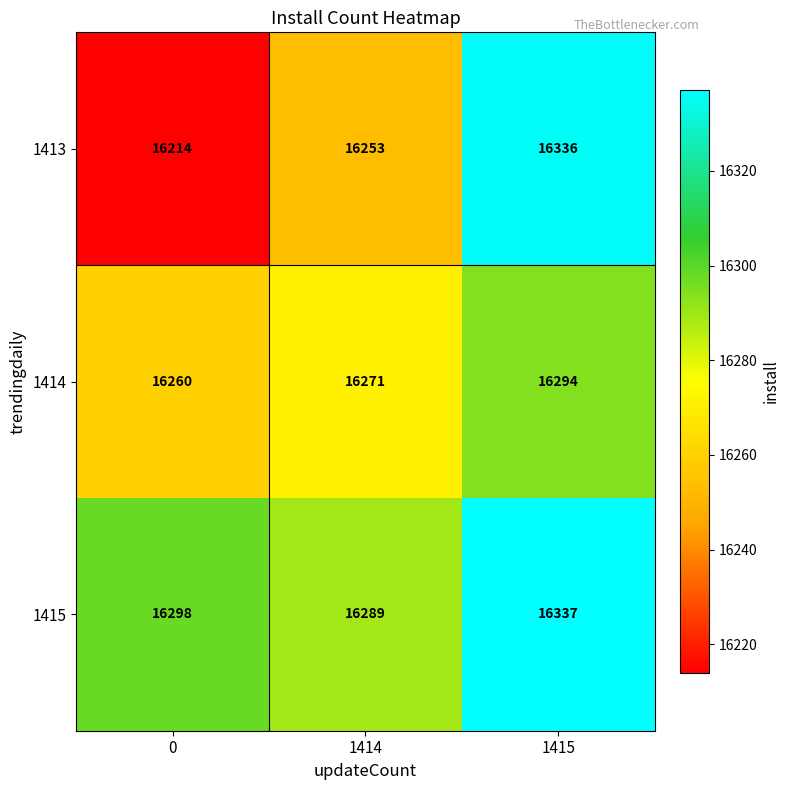

At which category is the sum across all series the highest?

1415